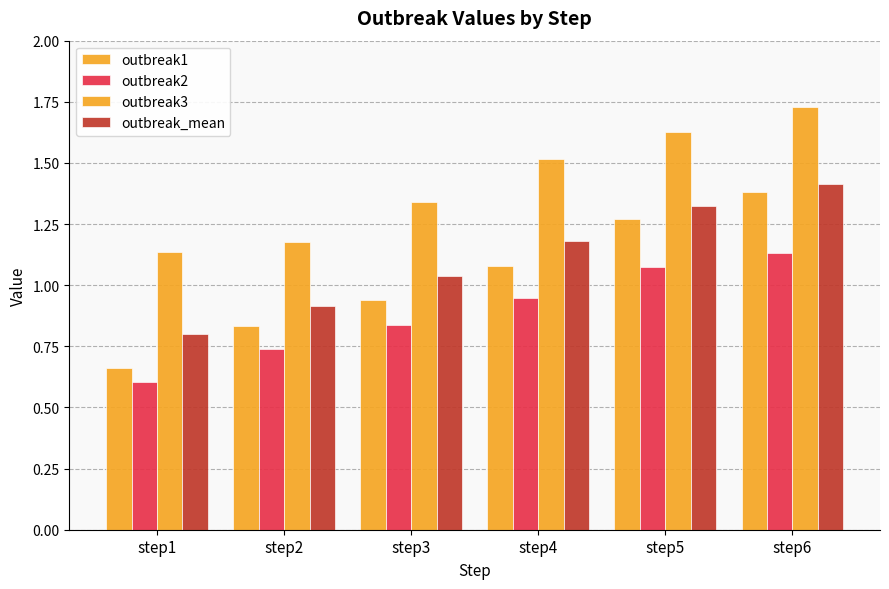

Does the chart contain stacked bars?

No